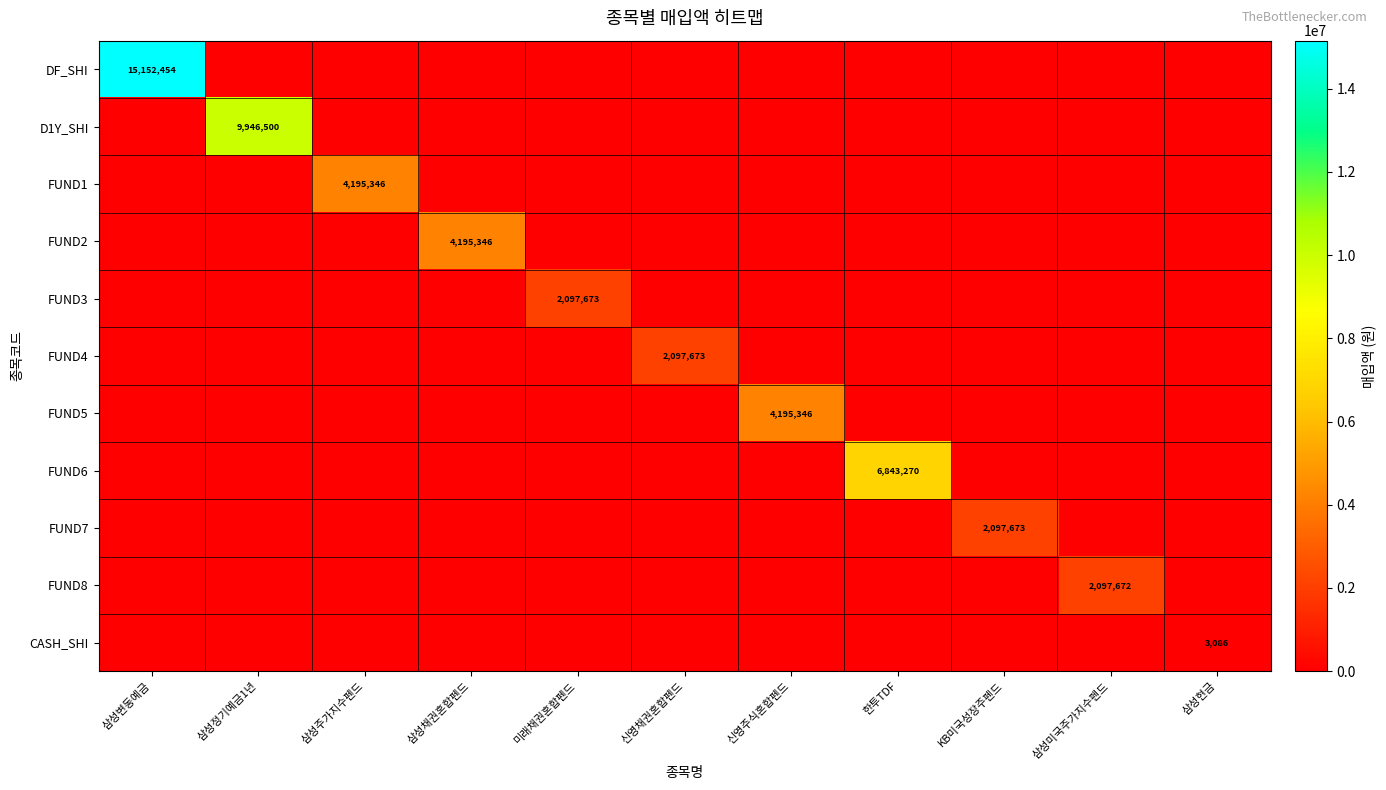

At how many categories does at least one series exceed 5886301?

3